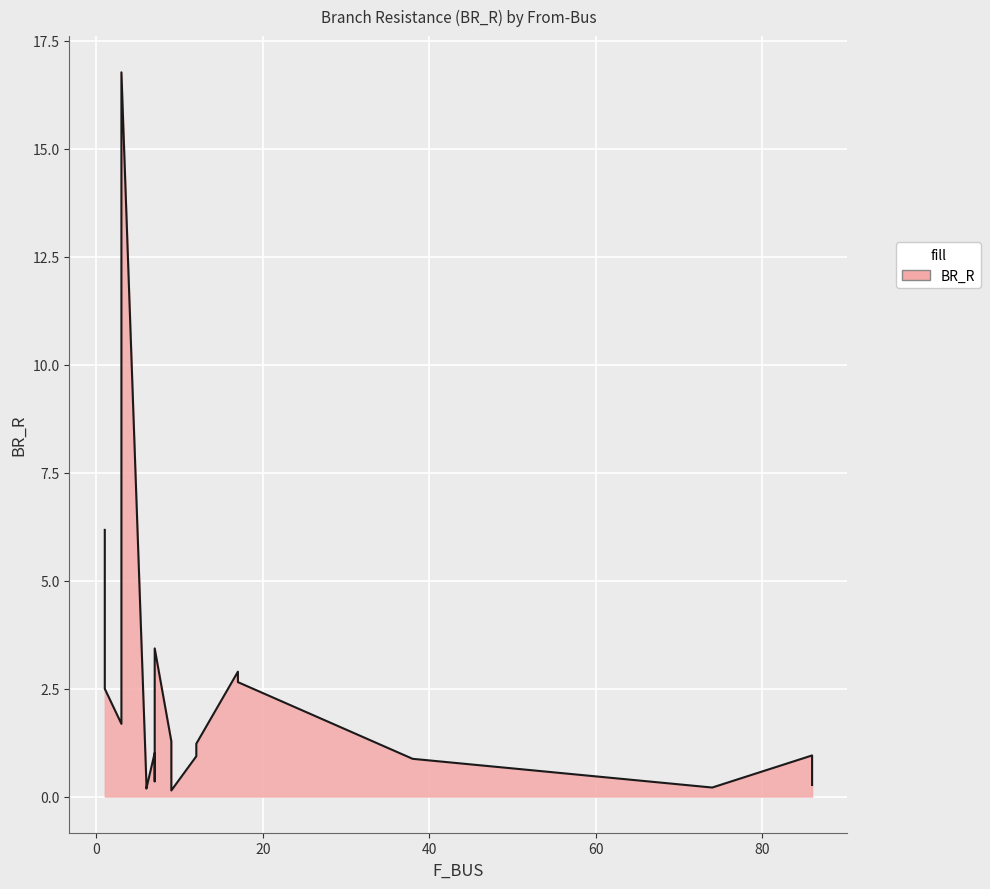

What is the change in value from 17 to 7?

+0.8